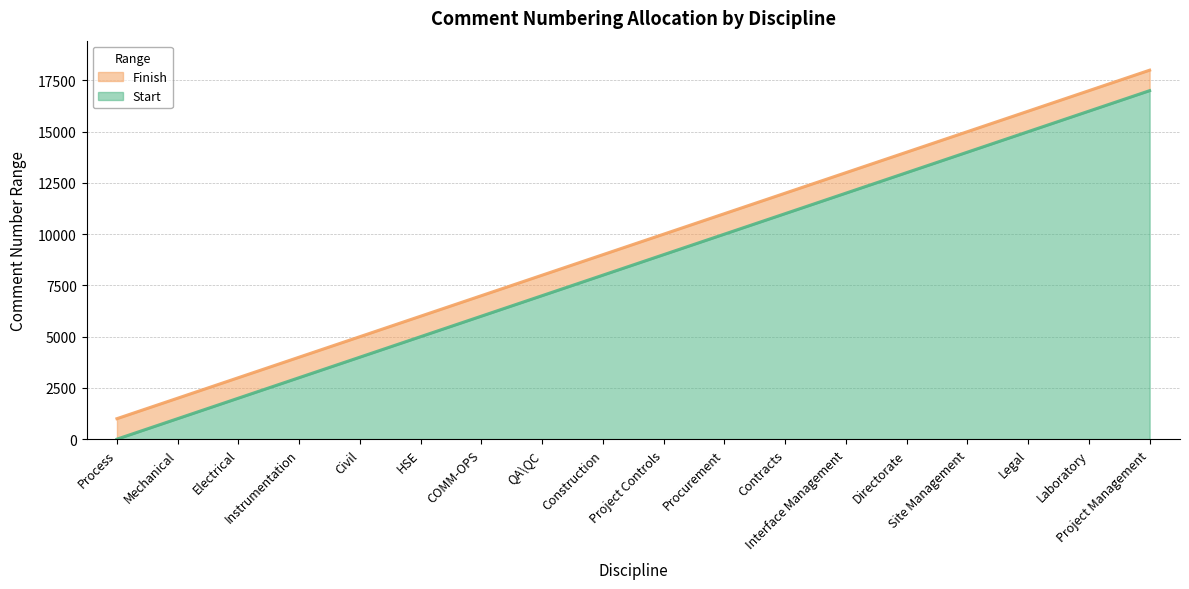

Does the chart have visible grid lines?

Yes